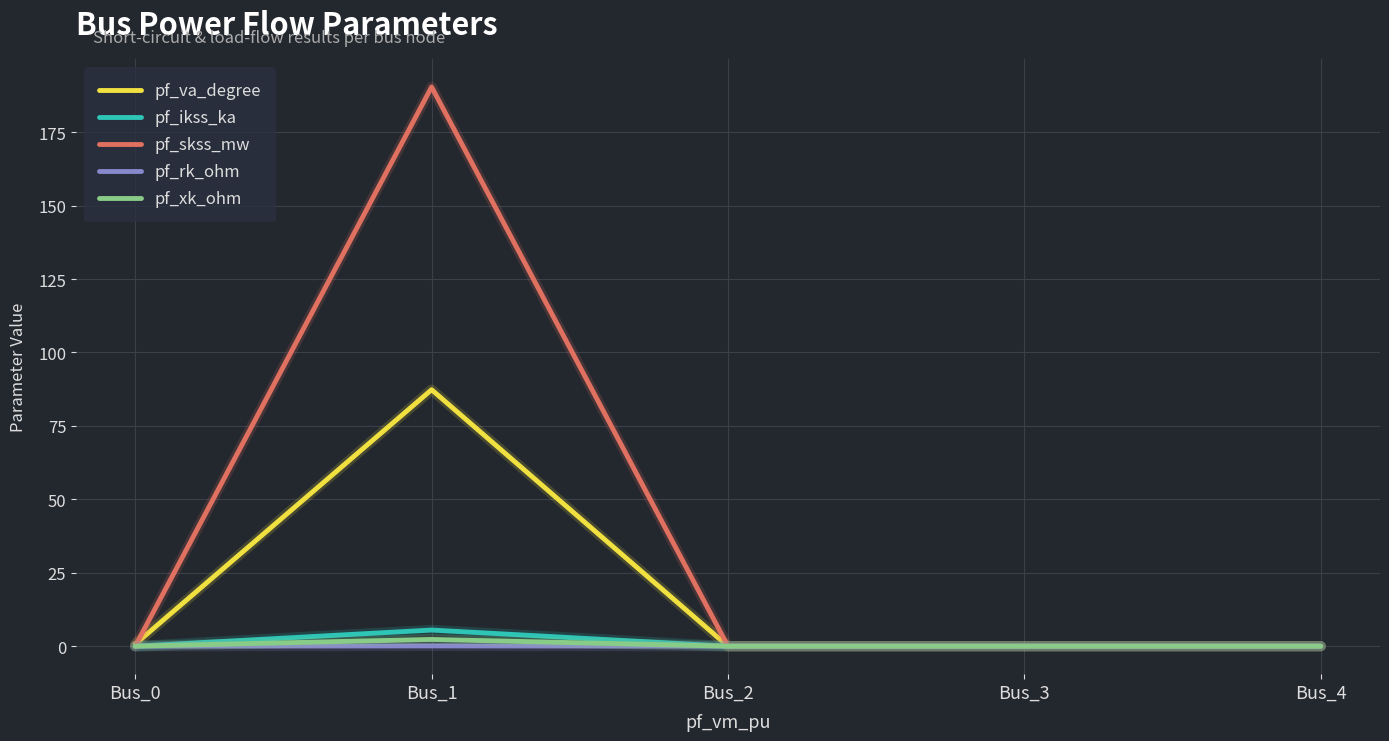

Which series has the largest range (max minus min)?

pf_skss_mw